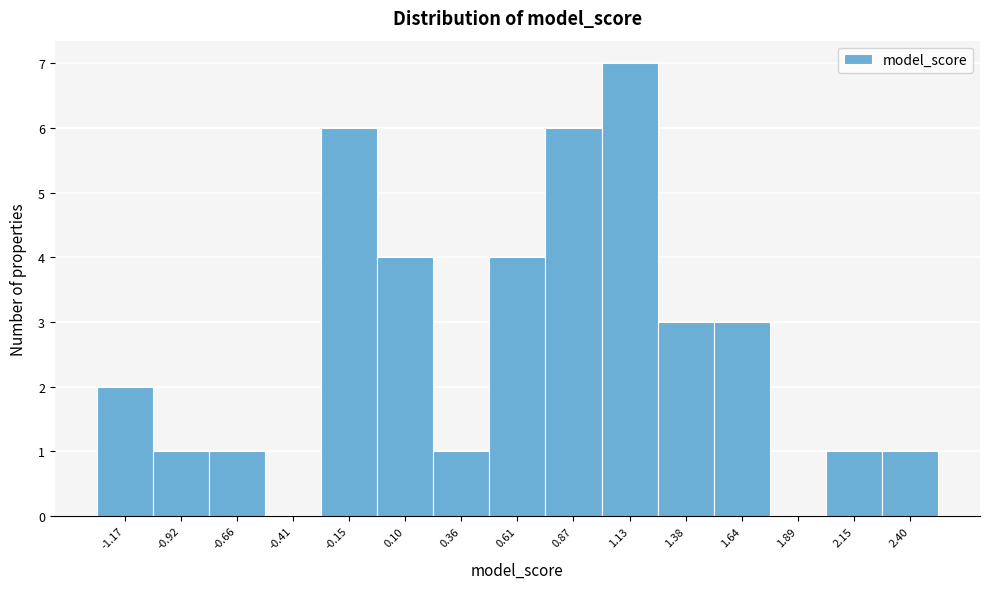

Between 0.10 and 2.40, which is larger?

0.10